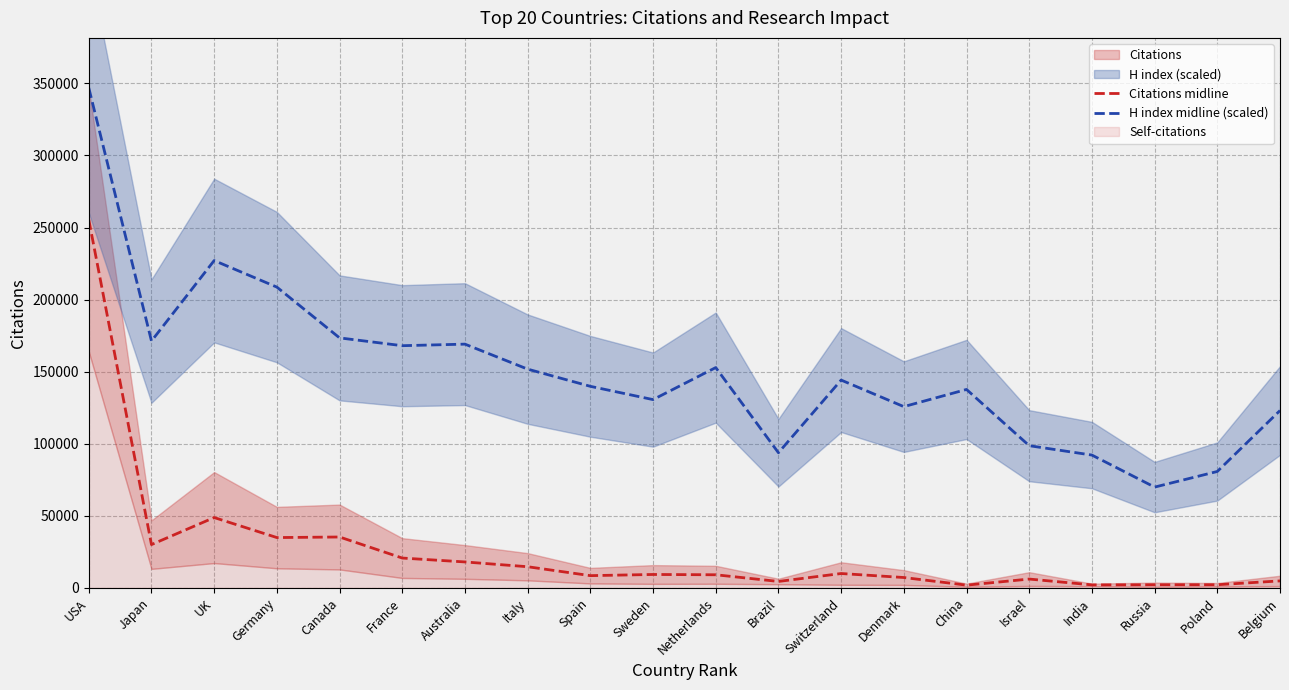

How many values in the H index midline (scaled) series are below 144169?

10